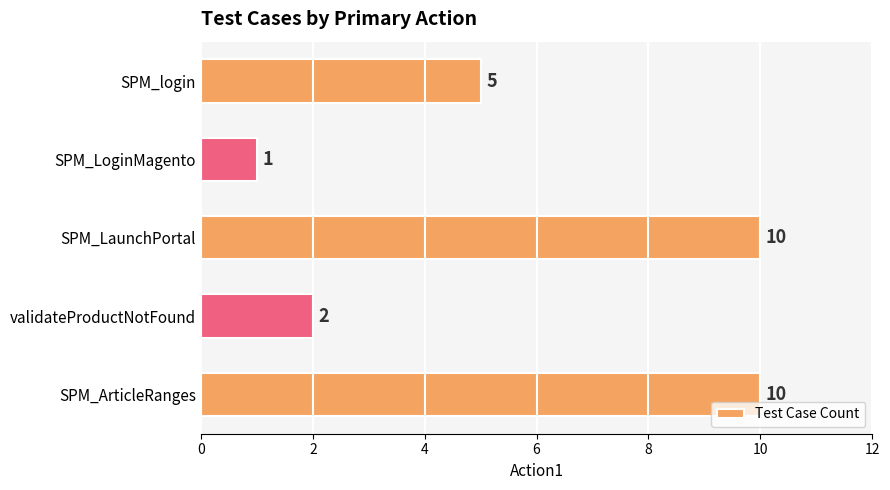

What is the difference between the maximum and minimum values?

9